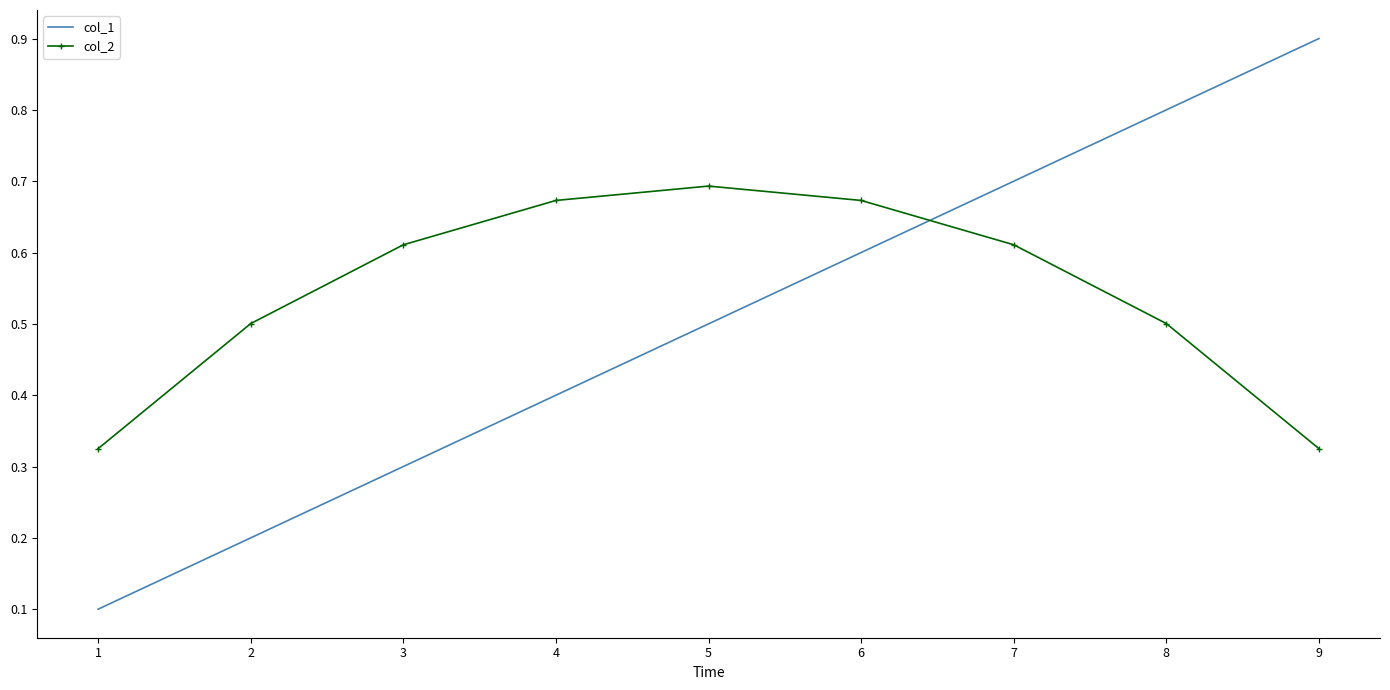

At 4, list the series in order from largest to smallest.

col_2, col_1